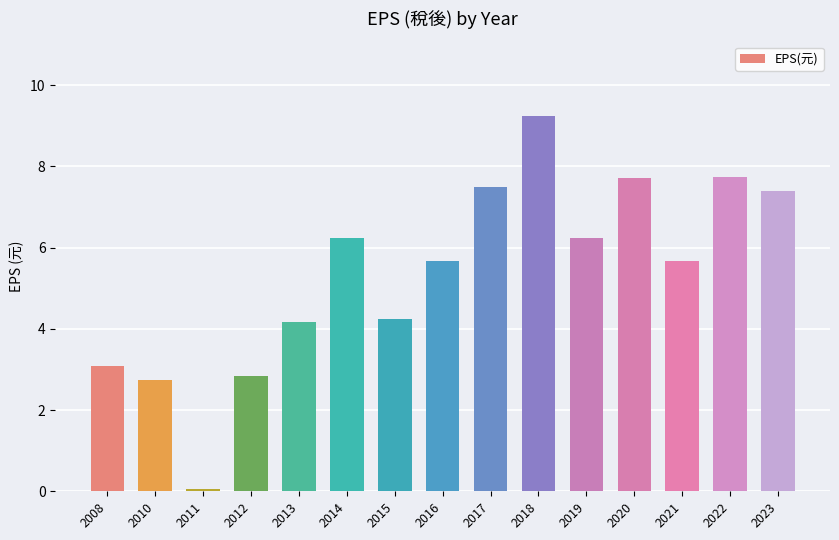

What is the greatest value displayed?

9.2